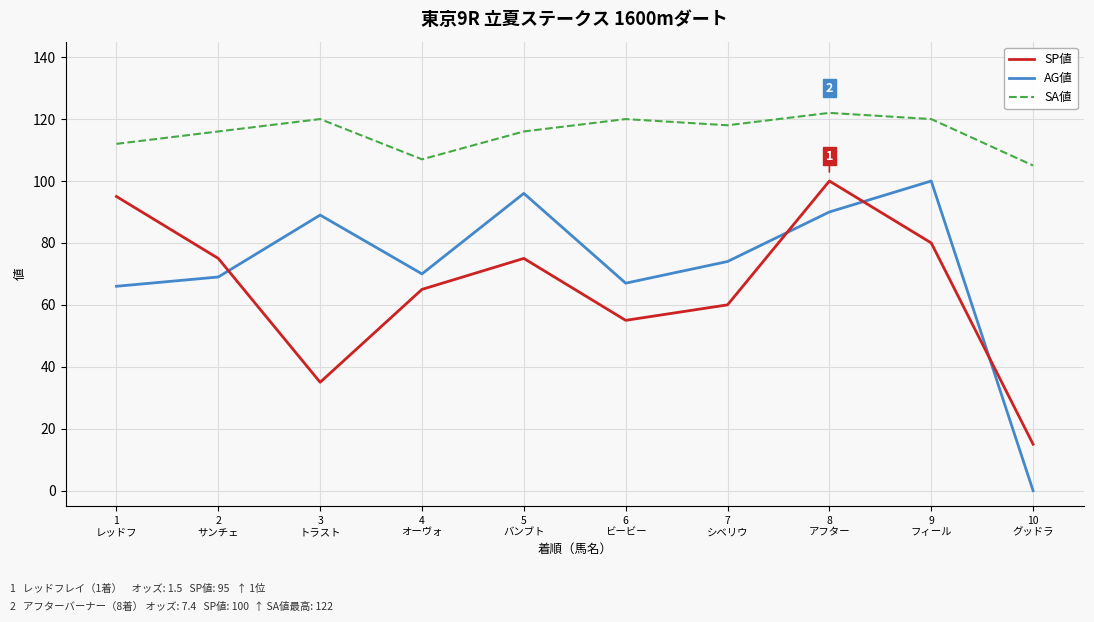

Which series has the largest range (max minus min)?

AG値